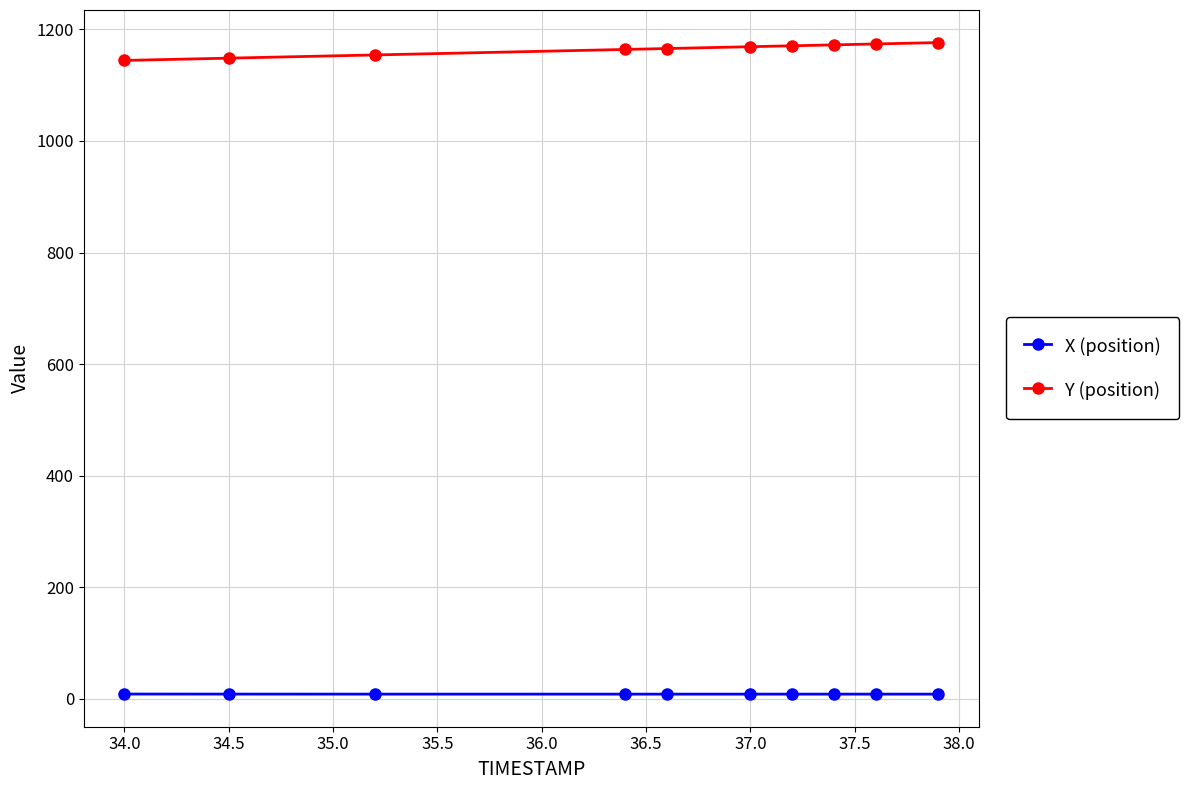

What is the maximum value shown in the chart?

1176.3